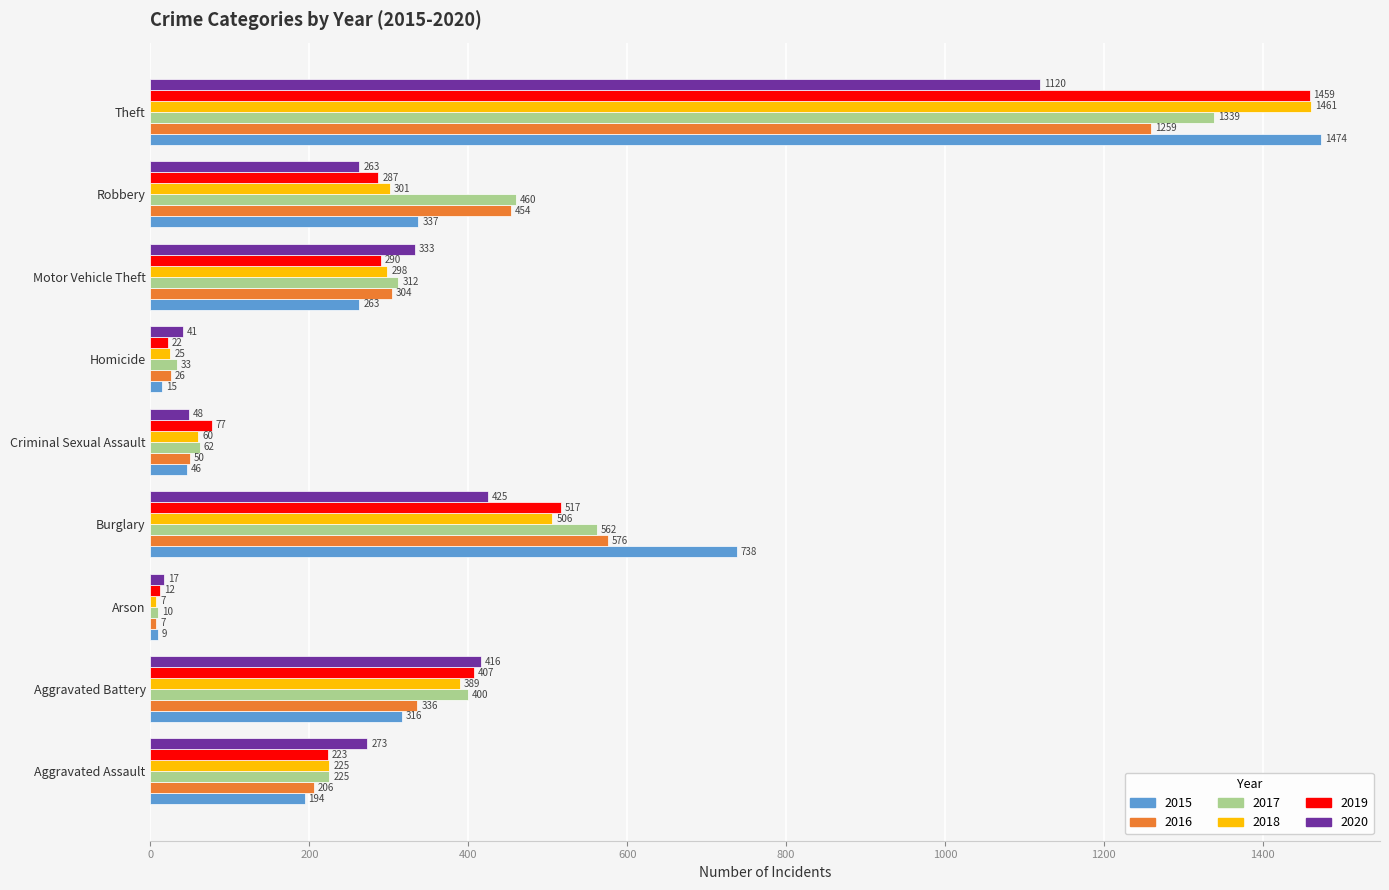

What is the sum of the 2020 values at Homicide and Robbery?

304